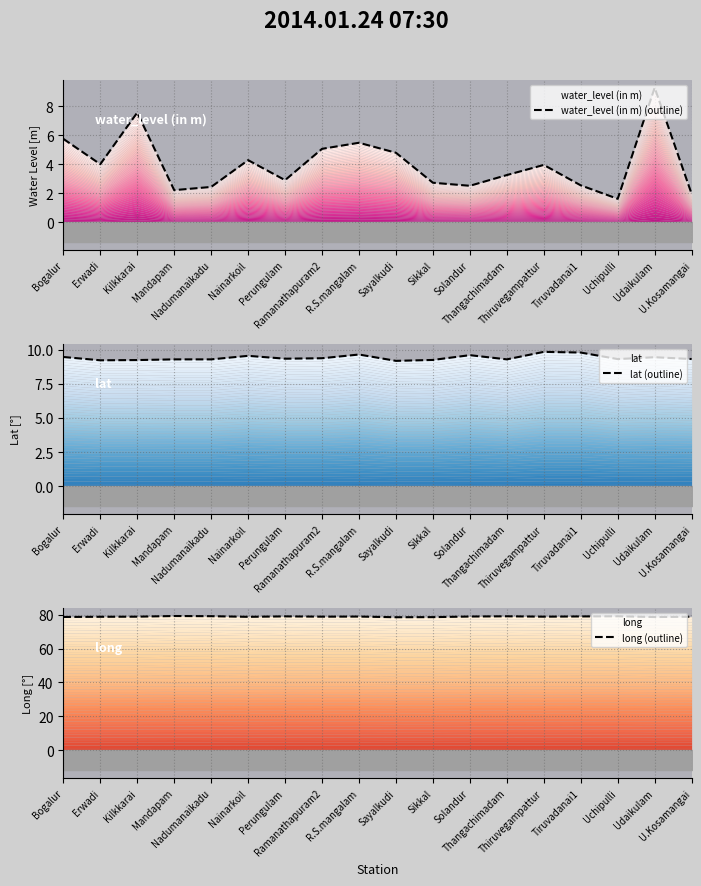

Where is the first local maximum for lat (outline)?

Nainarkoil